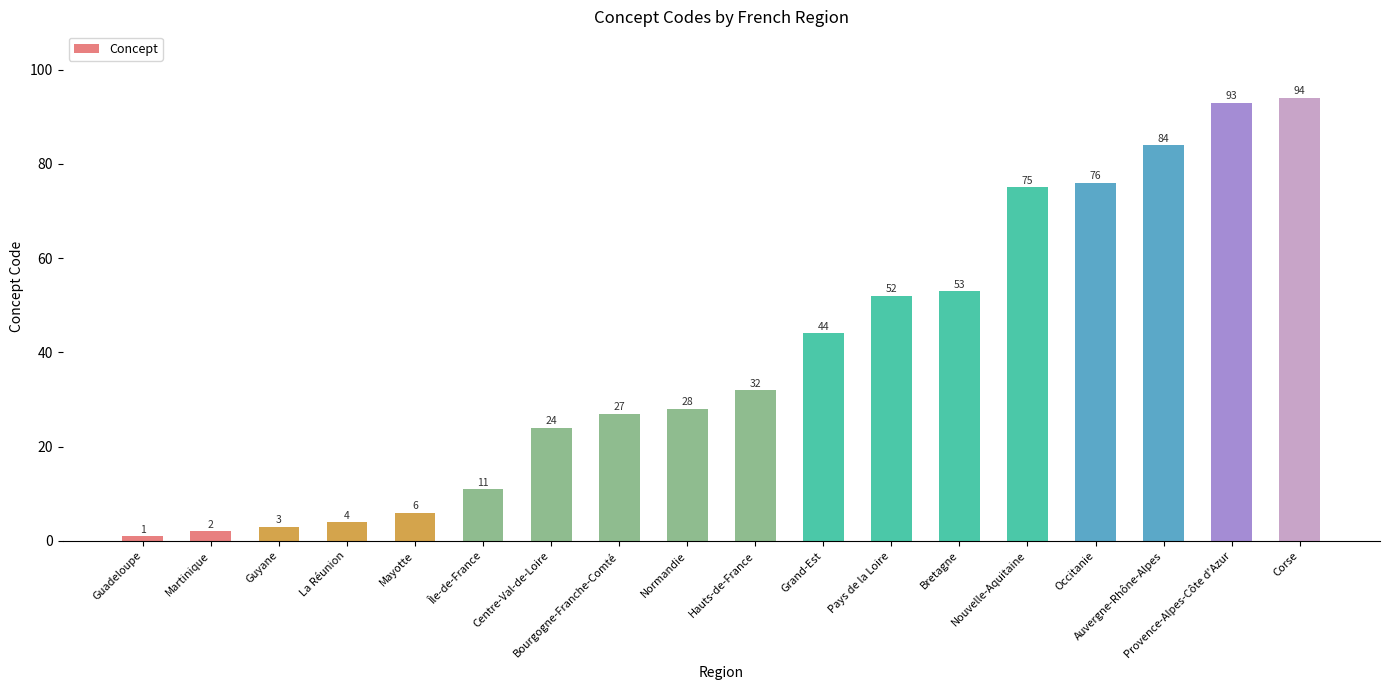

List the labels in order of value, smallest first.

Guadeloupe, Martinique, Guyane, La Réunion, Mayotte, Île-de-France, Centre-Val-de-Loire, Bourgogne-Franche-Comté, Normandie, Hauts-de-France, Grand-Est, Pays de la Loire, Bretagne, Nouvelle-Aquitaine, Occitanie, Auvergne-Rhône-Alpes, Provence-Alpes-Côte d'Azur, Corse